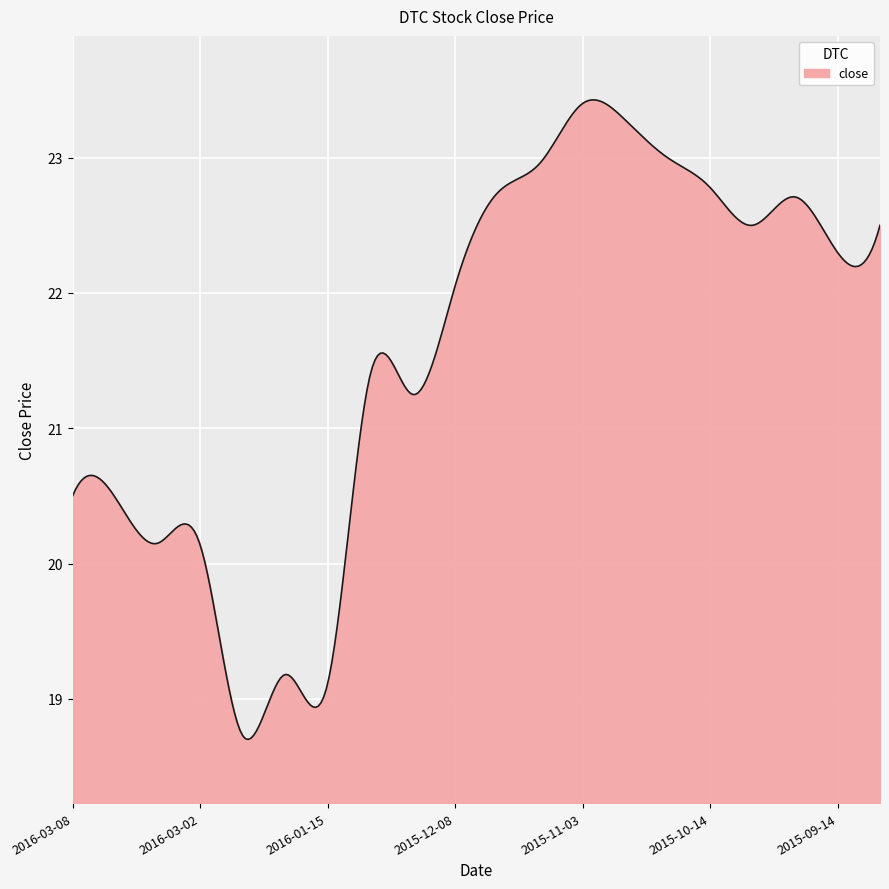

What is the sum of all values?

6467.7